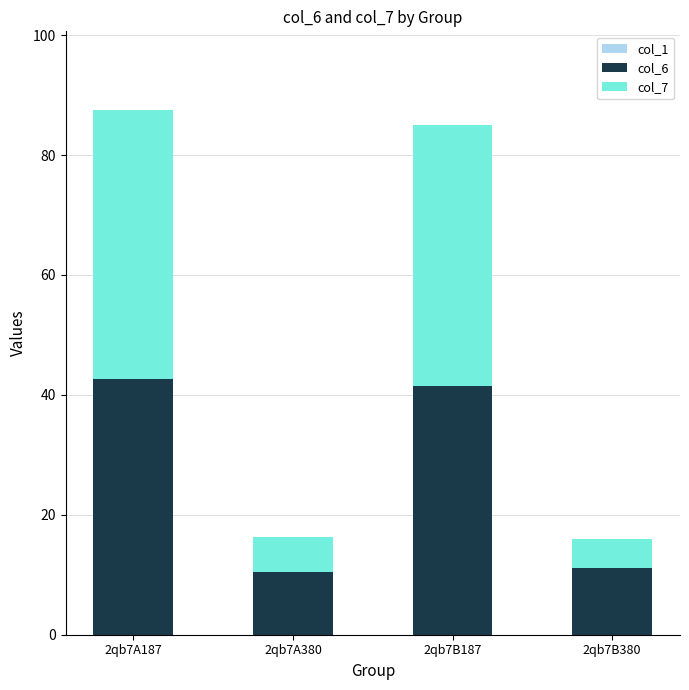

What is the difference between the maximum and minimum values in the col_6 series?

32.1